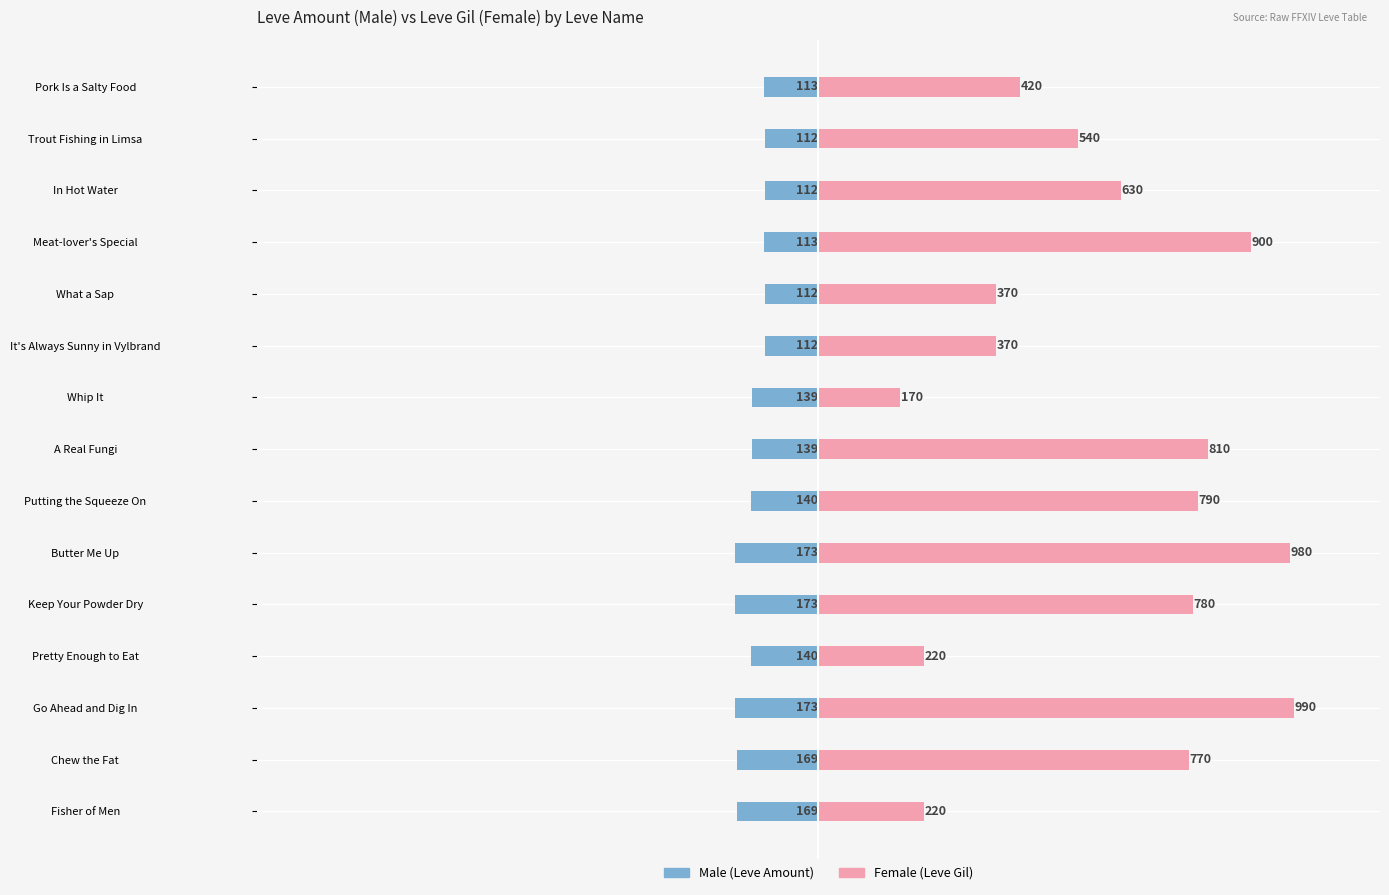

How many bars are there in total?

30